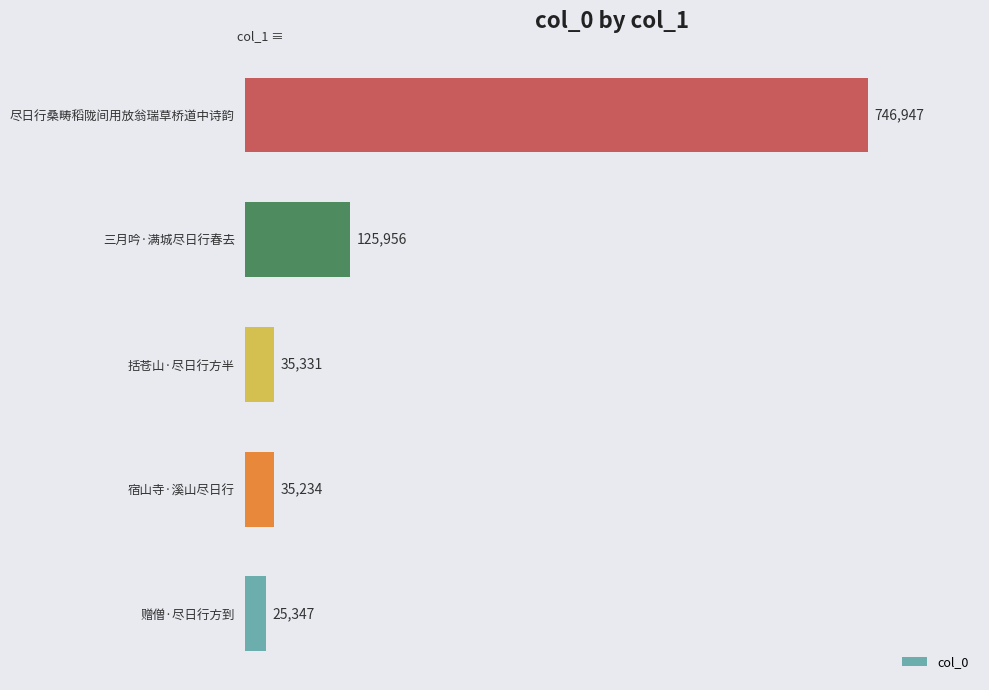

Reading bottom to top, what are all the values shown in this chart?

25347	35234	35331	125956	746947